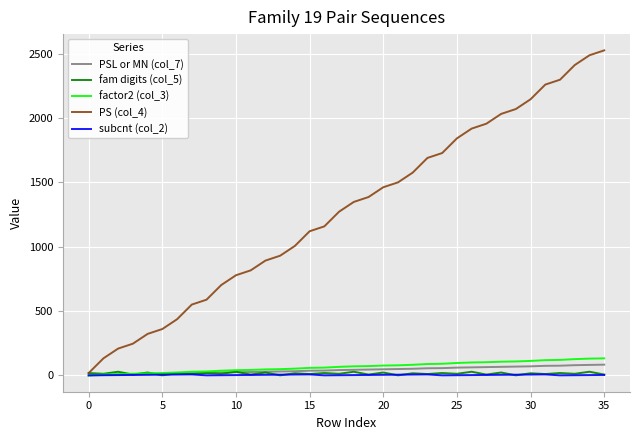

What is the difference between the maximum and minimum values in the fam digits (col_5) series?

28